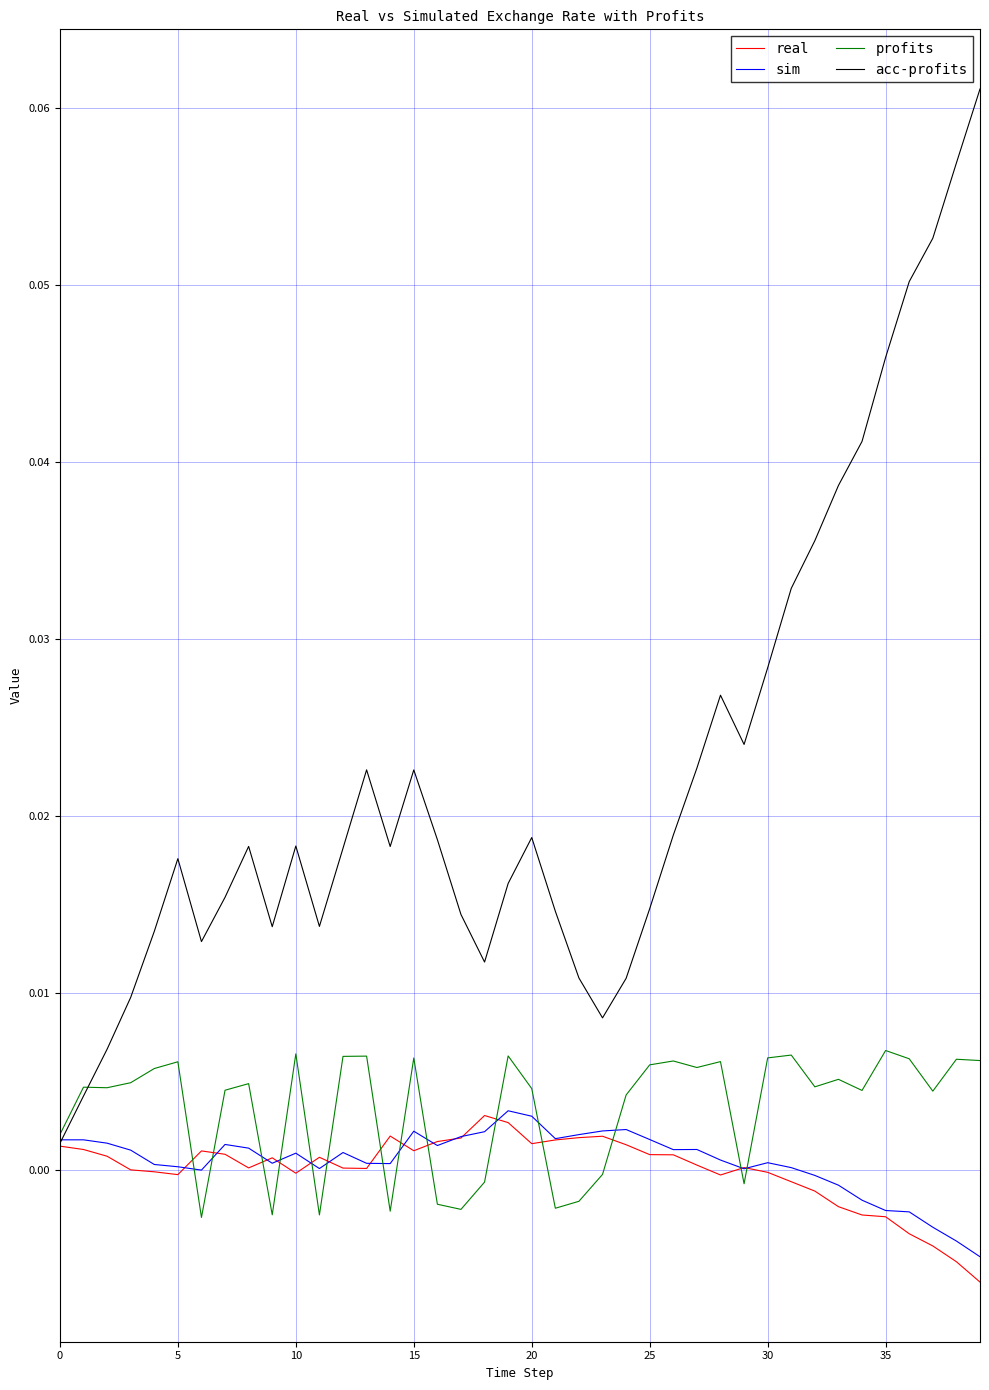

Which series has the largest total across all categories?

acc-profits